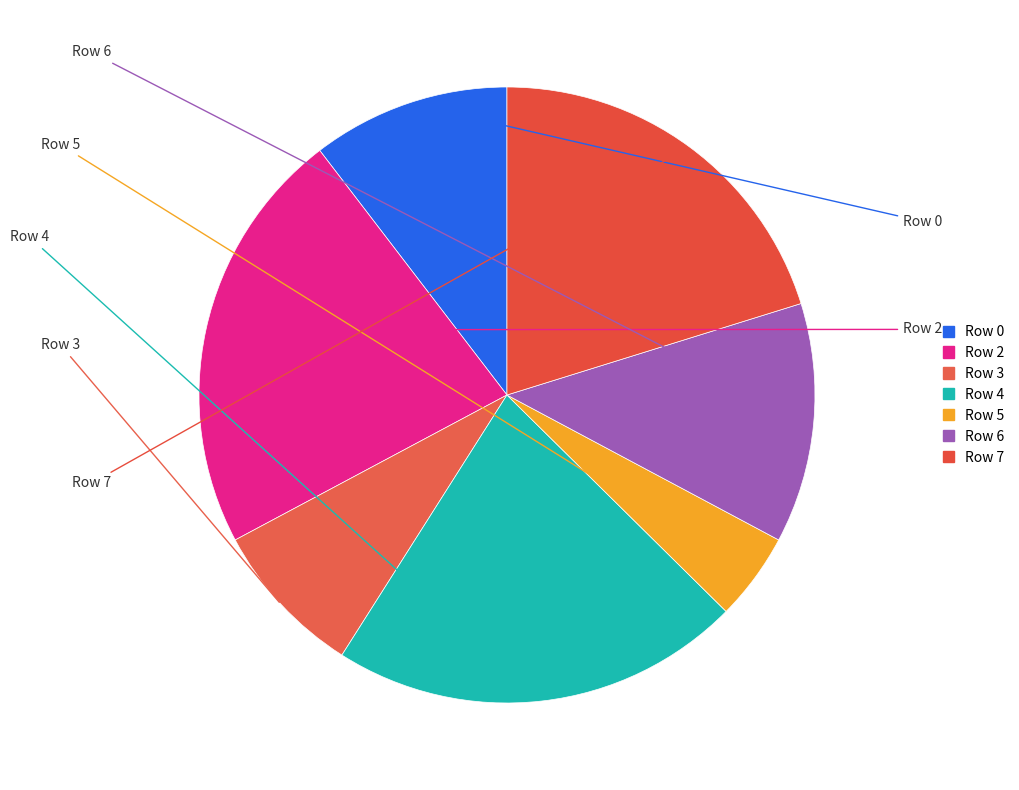

How many segments does this pie chart have?

7